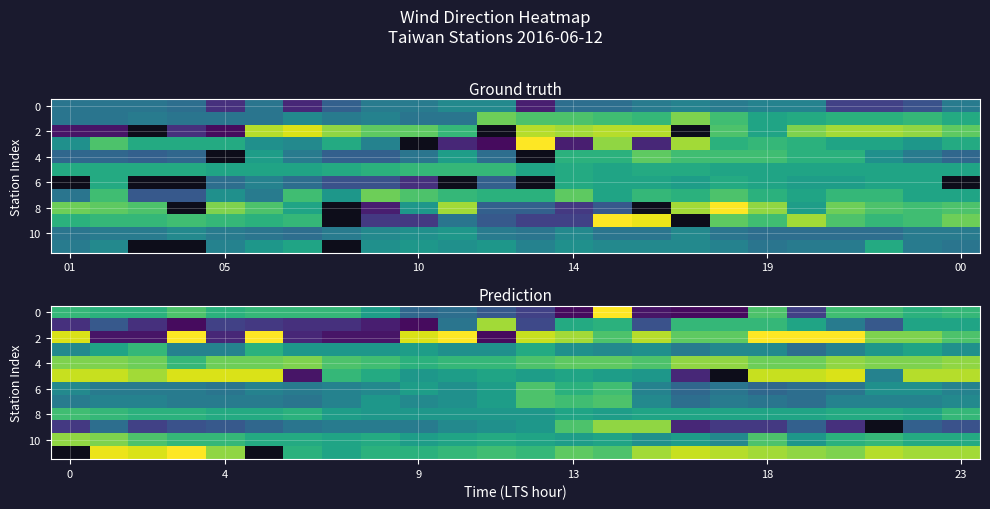

How many values in the 8 series exceed 210?

10